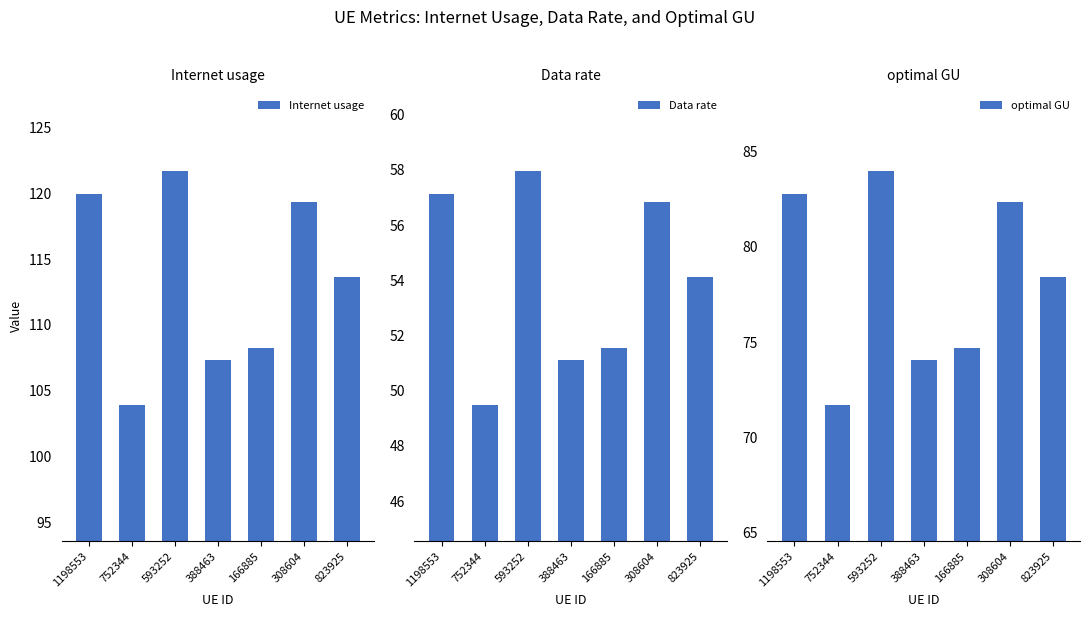

How many values in the Internet usage series are below 113?

3